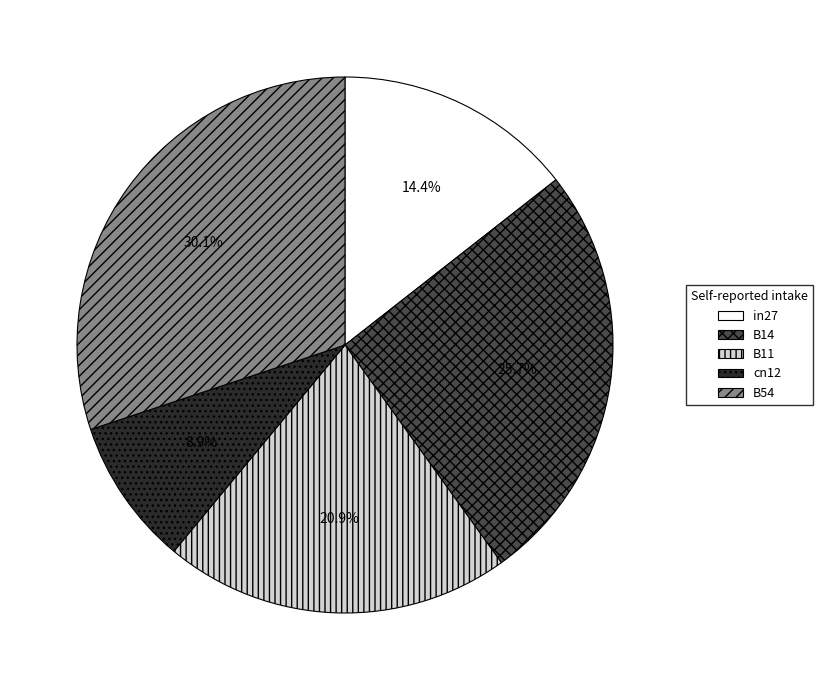

To the nearest percent, what is the difference between the B11 and B54 slice percentages?

9%